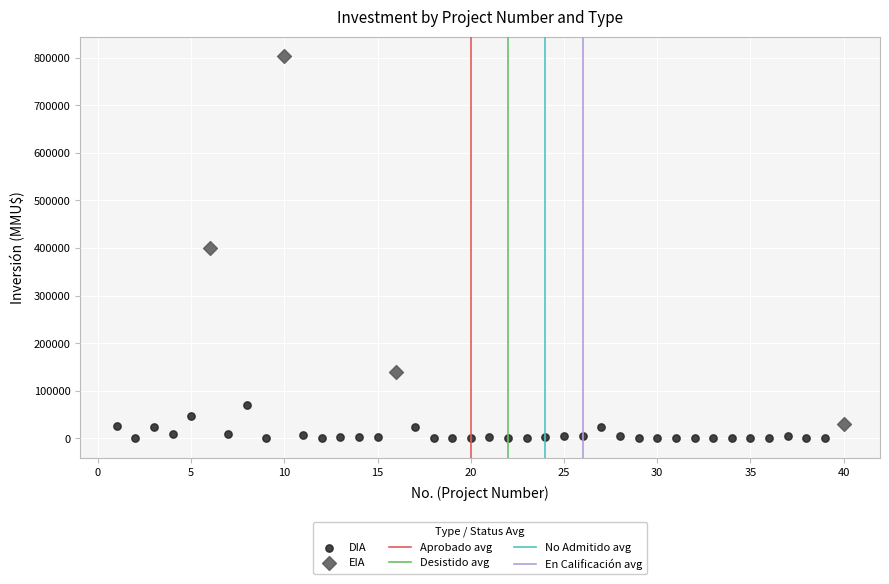

Which series contains the highest Y value?

EIA